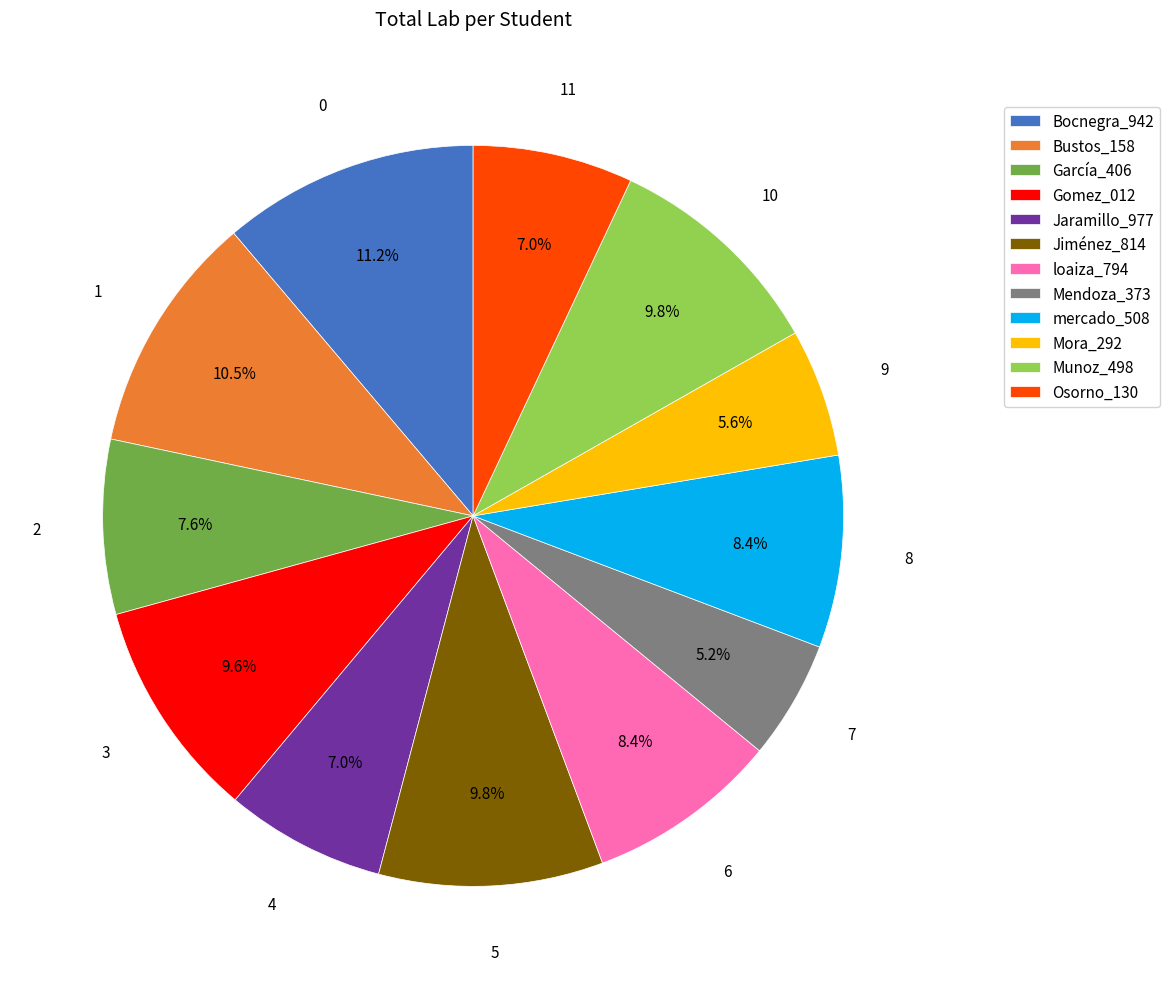

Which has a higher value, Jiménez_814 or Mora_292?

Jiménez_814